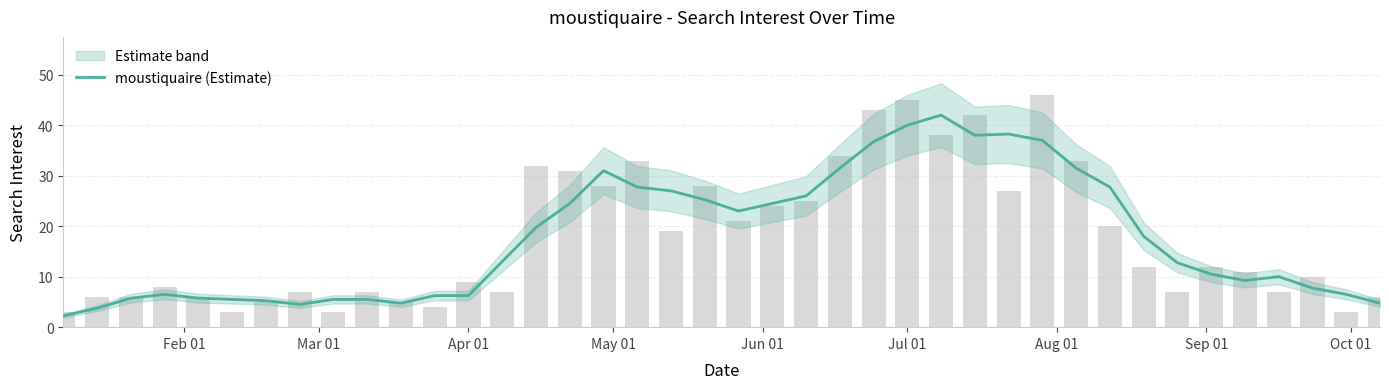

How many categories are shown in the chart?

40